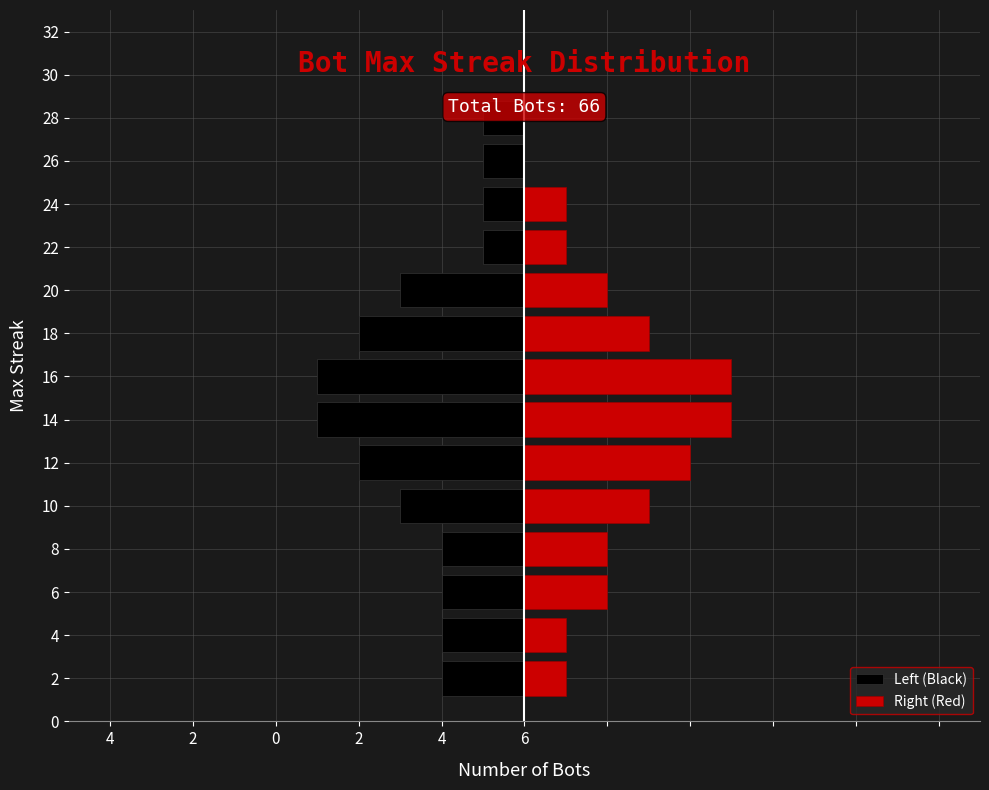

How many positive values does the Right (Red) series have?

12